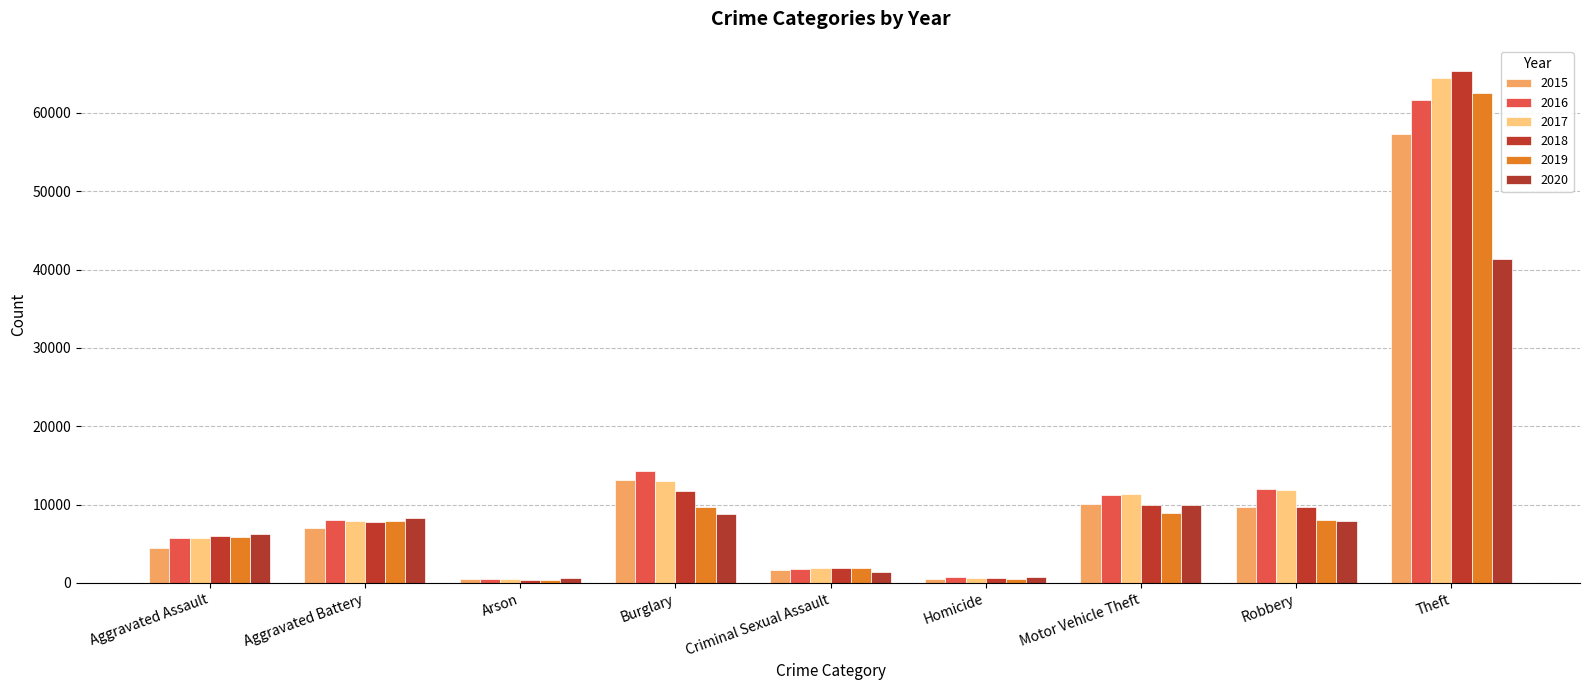

Is it true that 2018 equals 13049 at Motor Vehicle Theft?

False